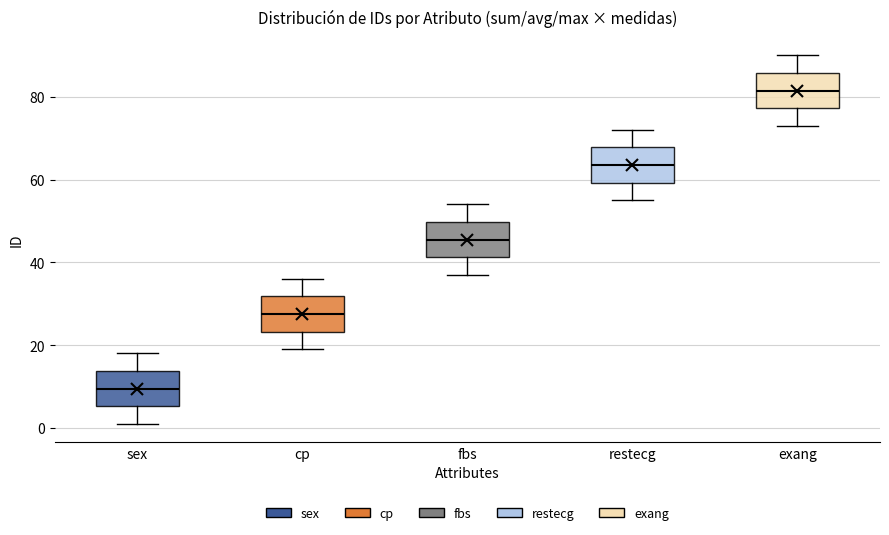

Where does the median line of the box for sex sit on the y-axis? The values are not printed on the chart, so give them approximately, as read against the axis.

10